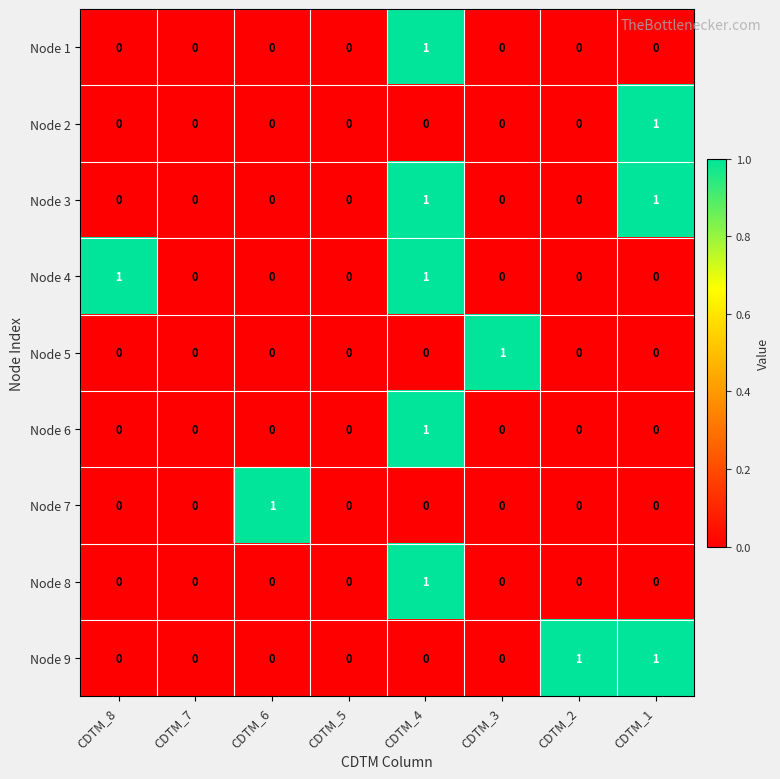

True or false: Node 2 has a value of 0 at CDTM_5.

True